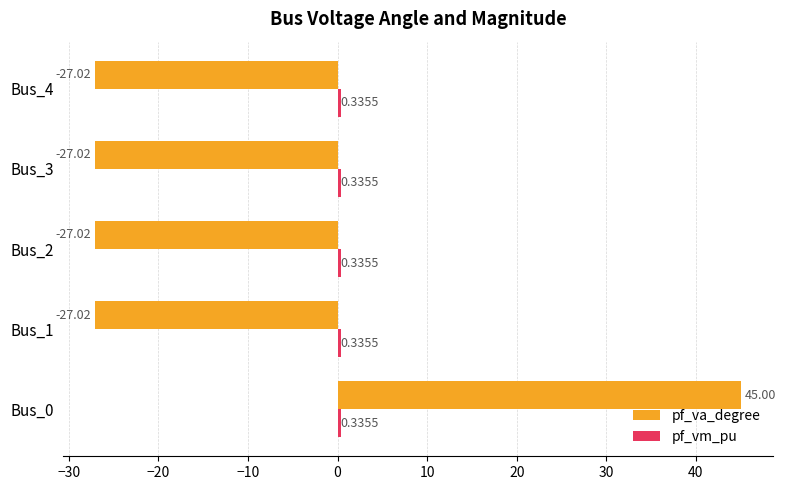

At which category is the sum across all series the highest?

Bus_0